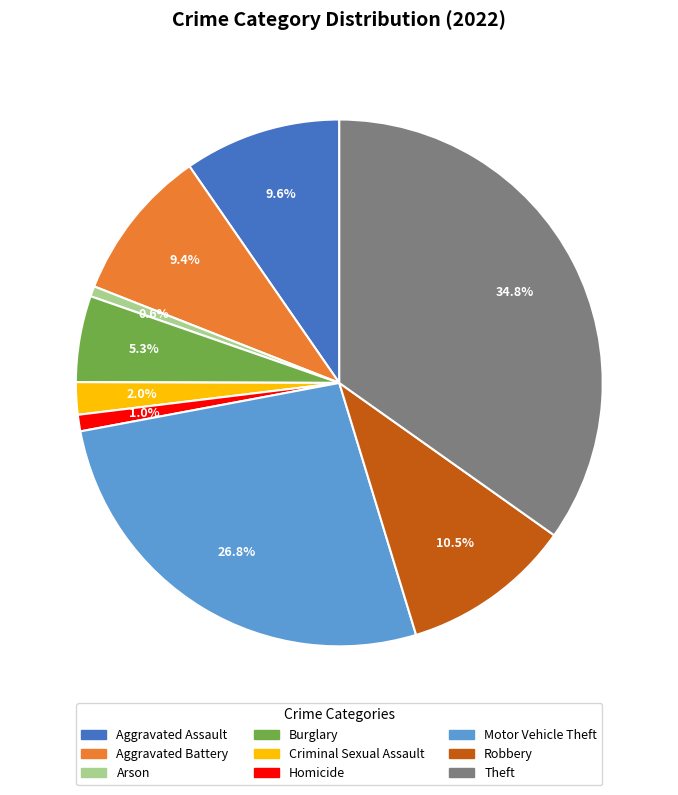

True or false: Theft accounts for 28% of the total.

False